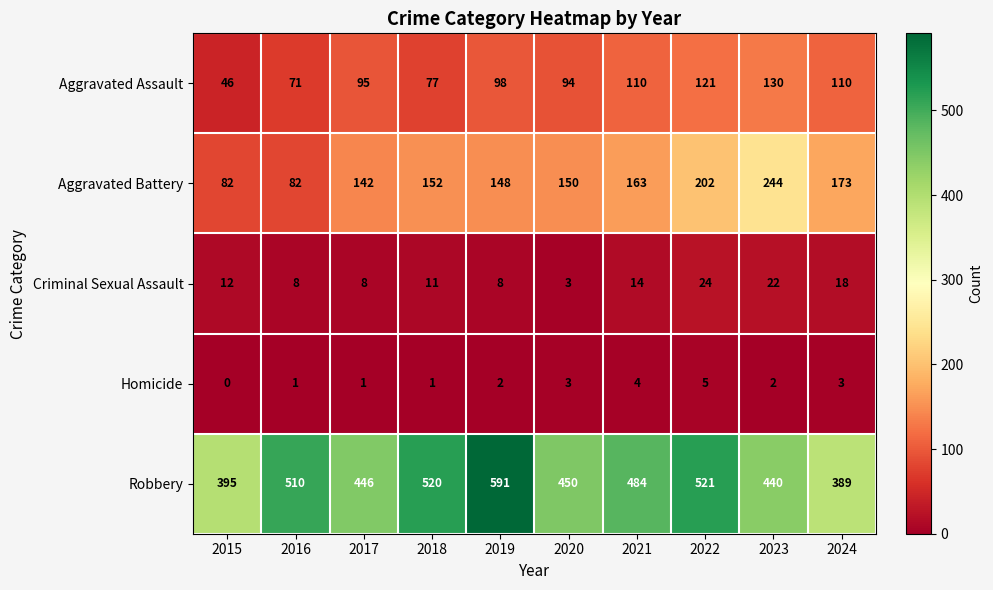

Read the Aggravated Battery value at 2019, to the nearest 10.

150